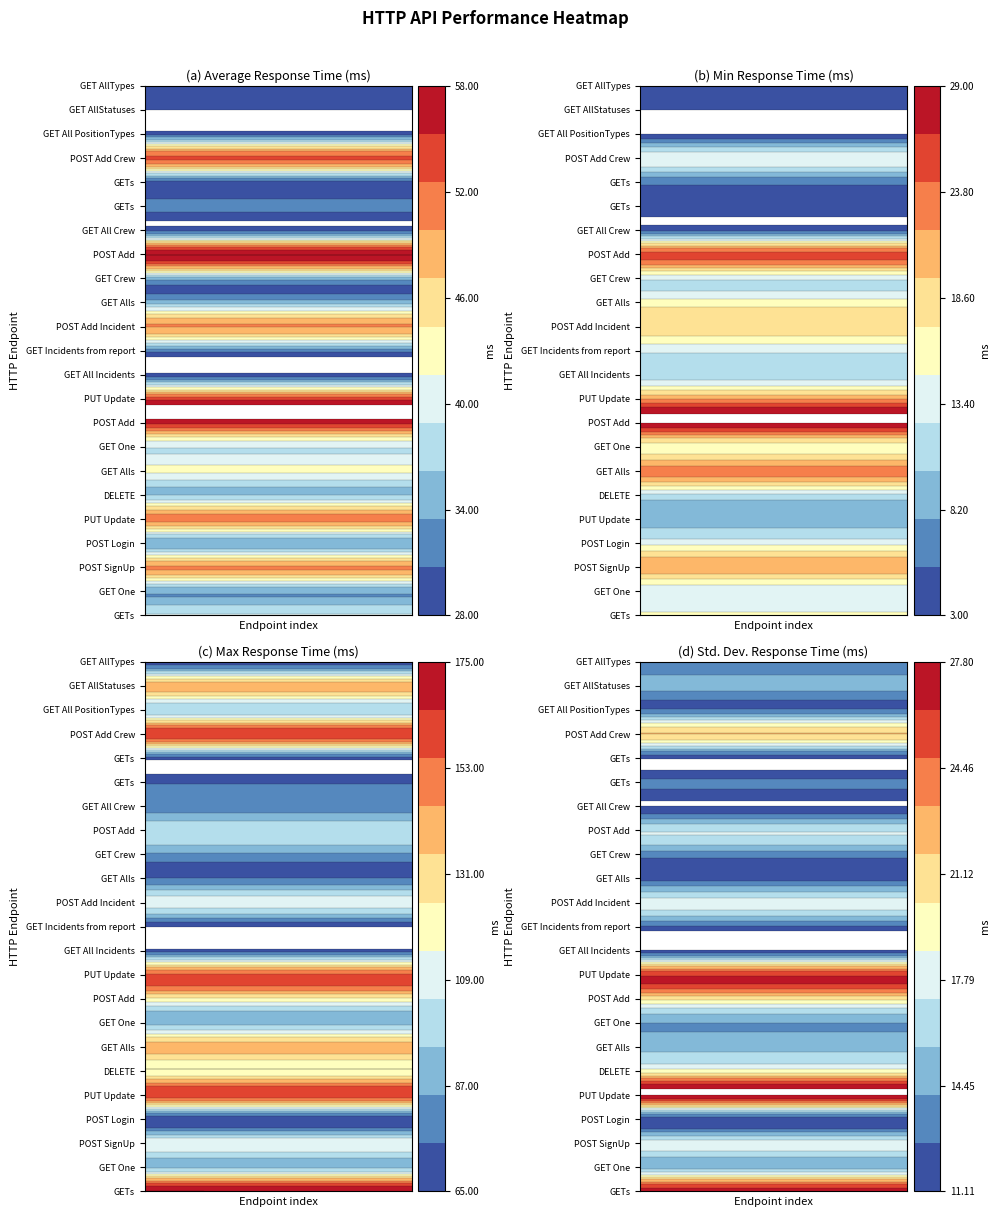

The r5 series shows 17.2 at Min. True or false?

False